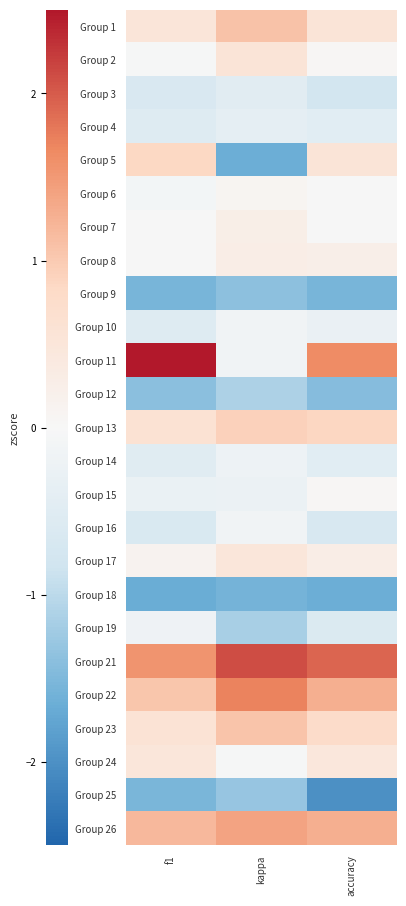

Which label corresponds to the smallest value in the chart?

accuracy